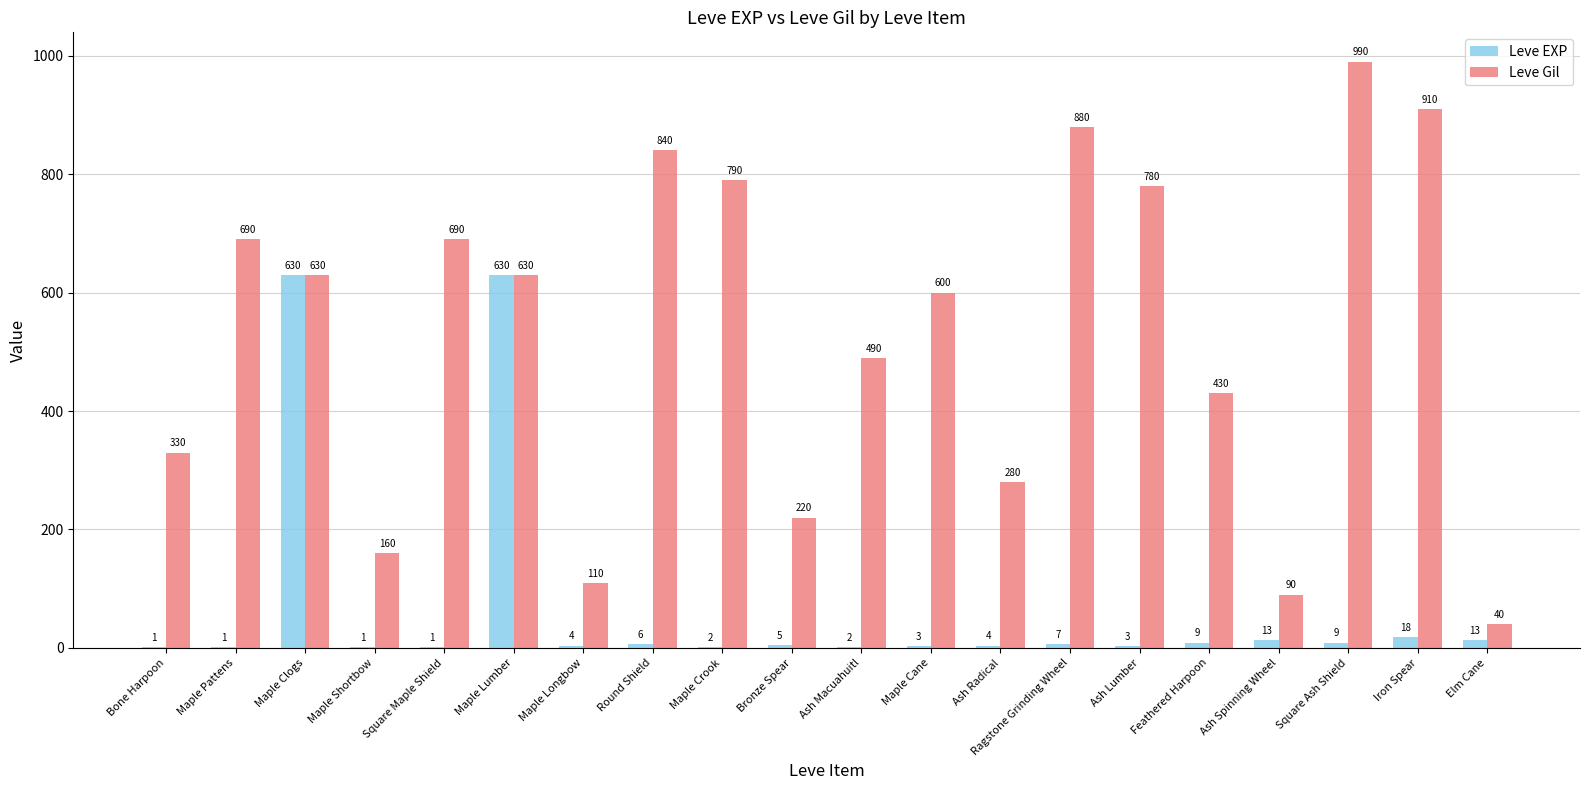

Which series changed the most between Square Maple Shield and Ash Macuahuitl?

Leve Gil